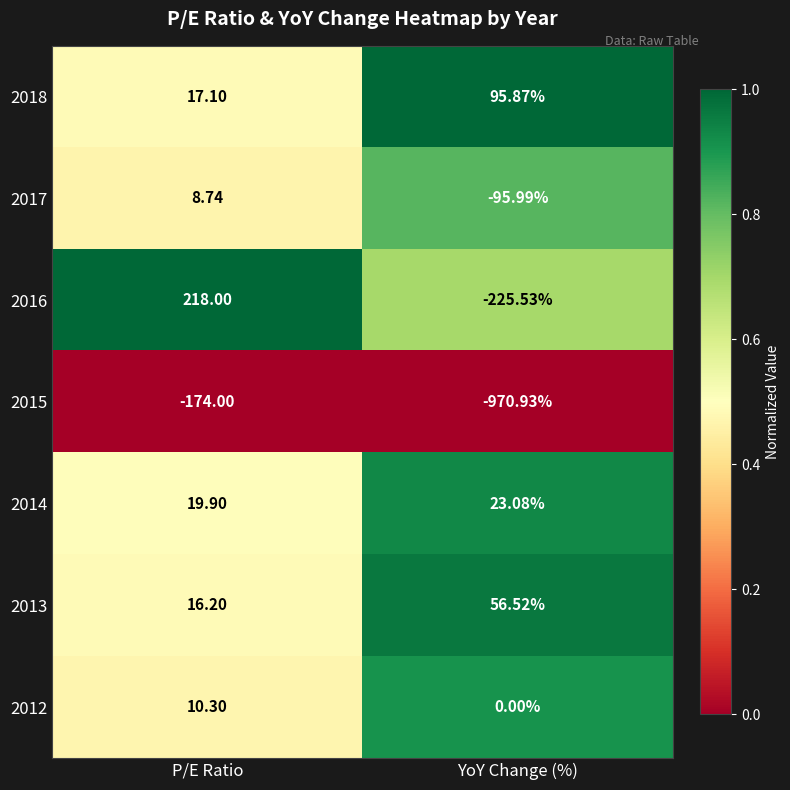

At which label does 2014 first exceed 23?

YoY Change (%)